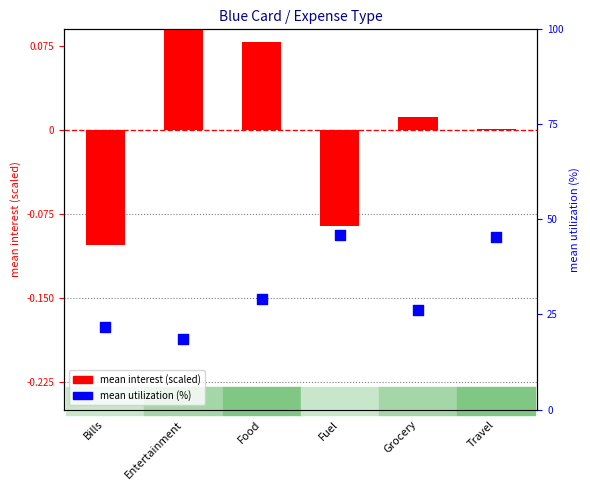

What is the total value across all series at Entertainment?

18.8